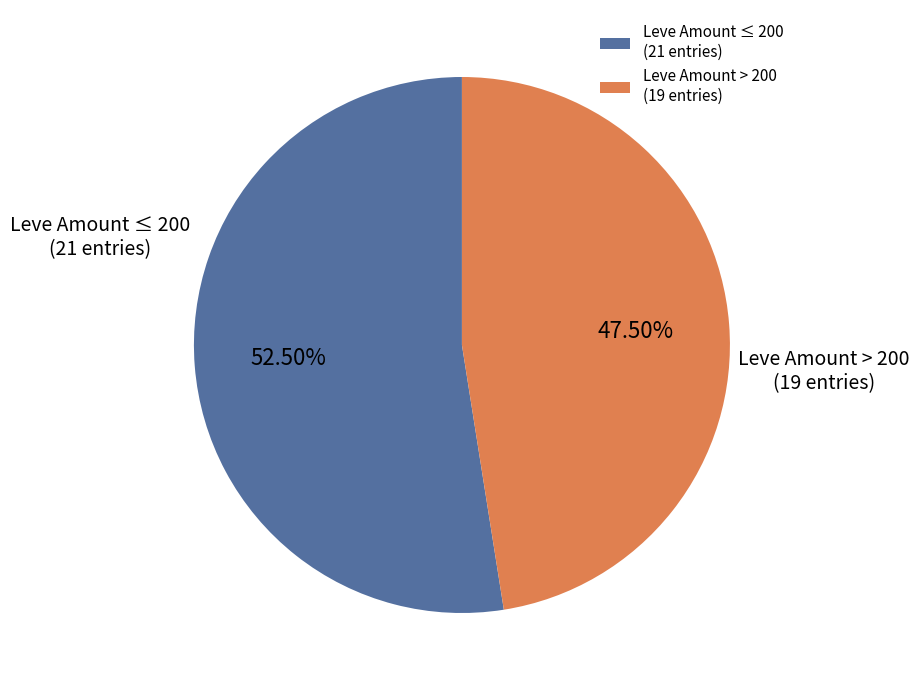

What is the largest slice in the pie chart?

Leve Amount ≤ 200 (21 entries)